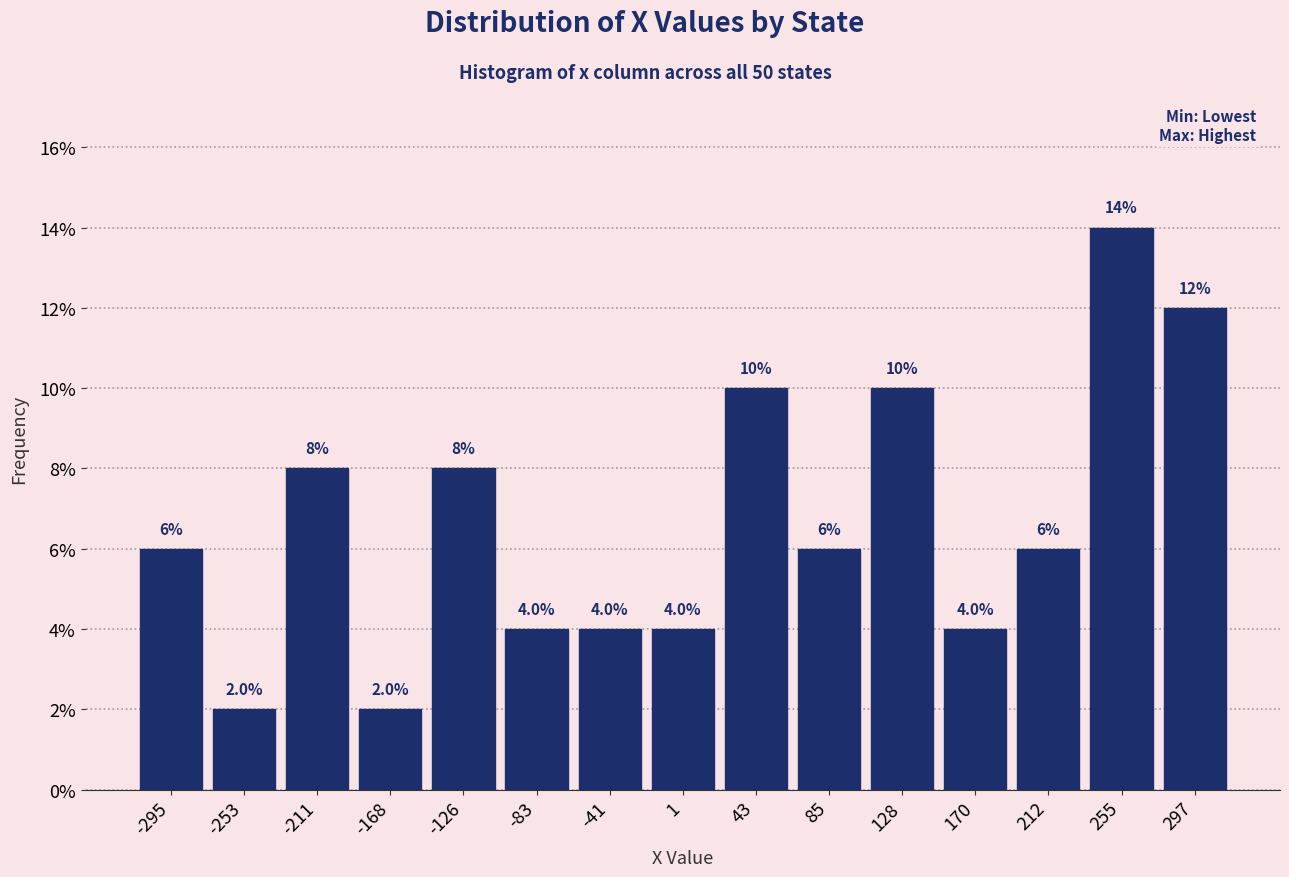

What is the height of the bar covering -315 to -275 on the x-axis? The bar edges are not printed on the chart, so give them approximately, as read against the axis.

6.0